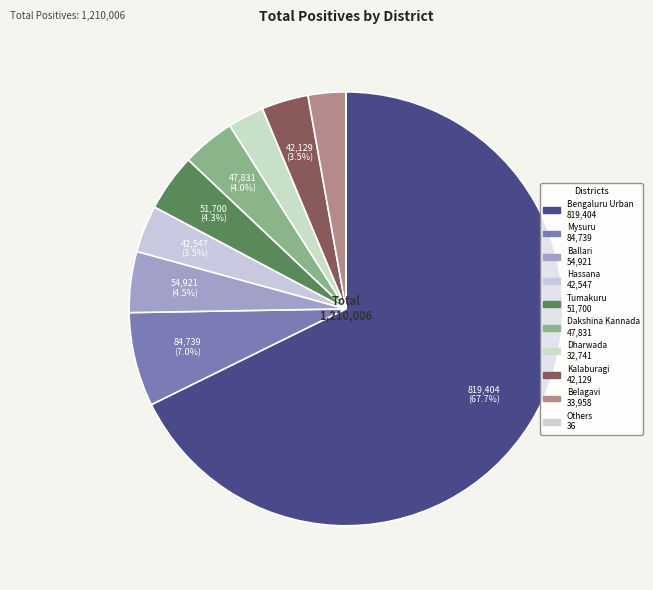

Count the number of slices in the pie.

10